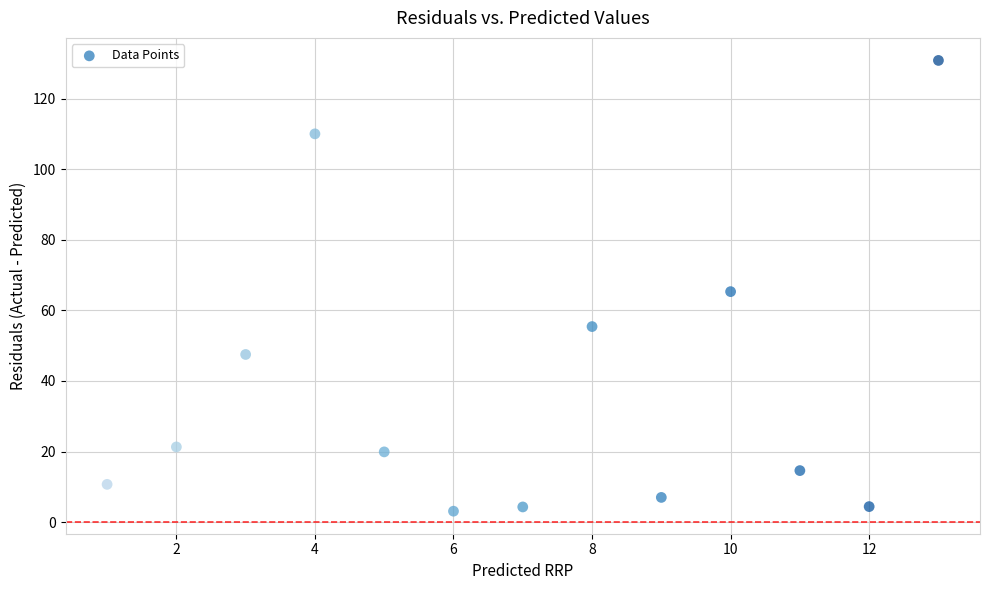

What is the range of Y values (max minus min)?

127.7